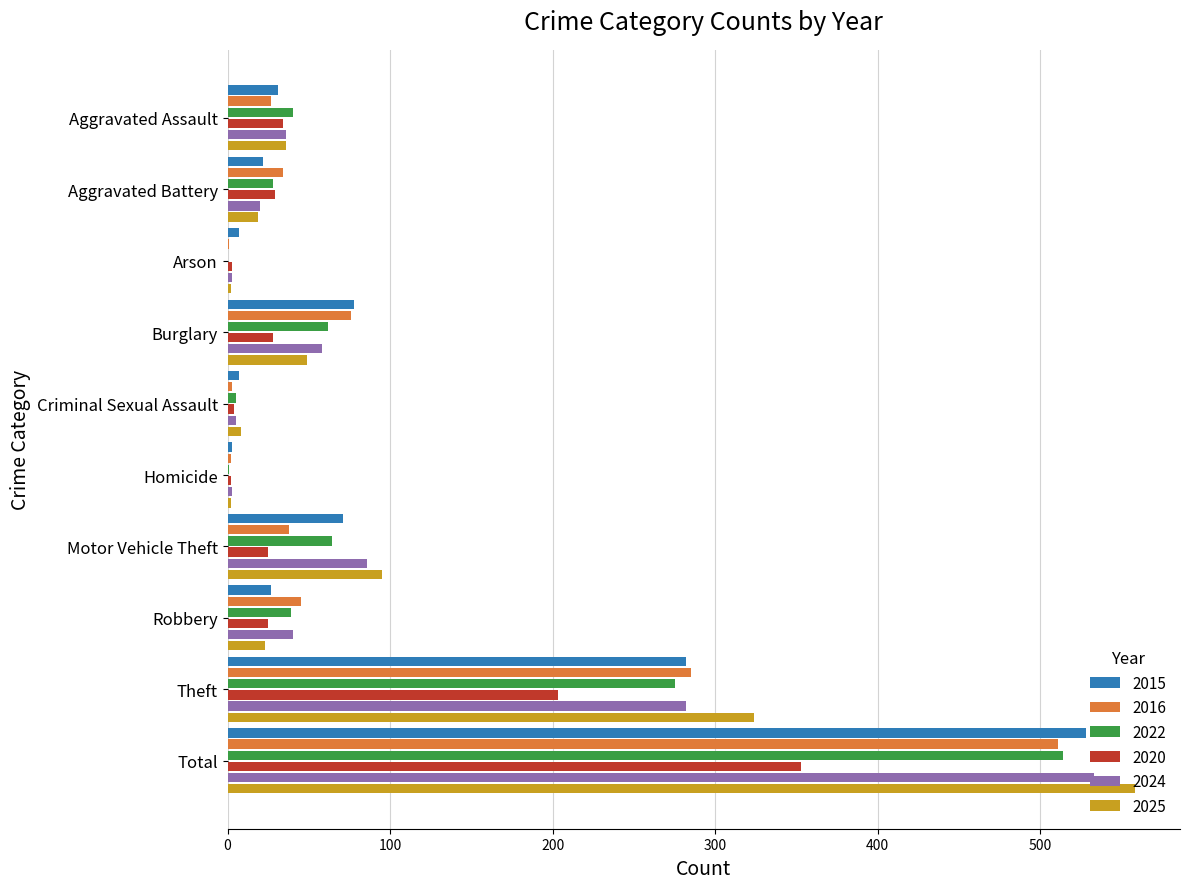

What is the maximum value for 2016?

511